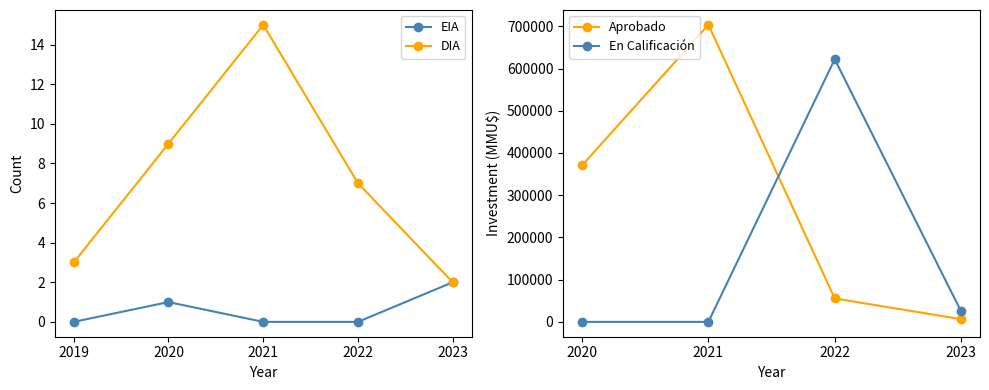

Rank the categories by value from highest to lowest.

2021, 2020, 2022, 2019, 2023